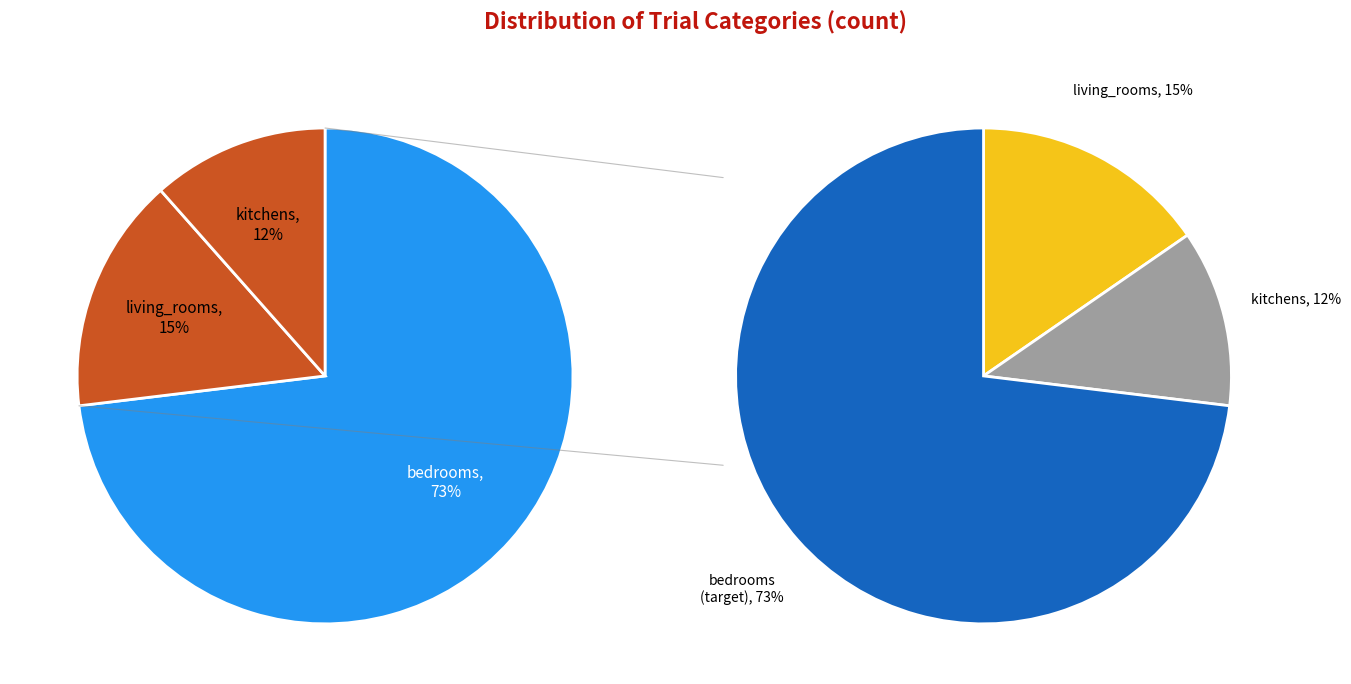

Rank the categories by value from lowest to highest.

kitchens, living_rooms, bedrooms